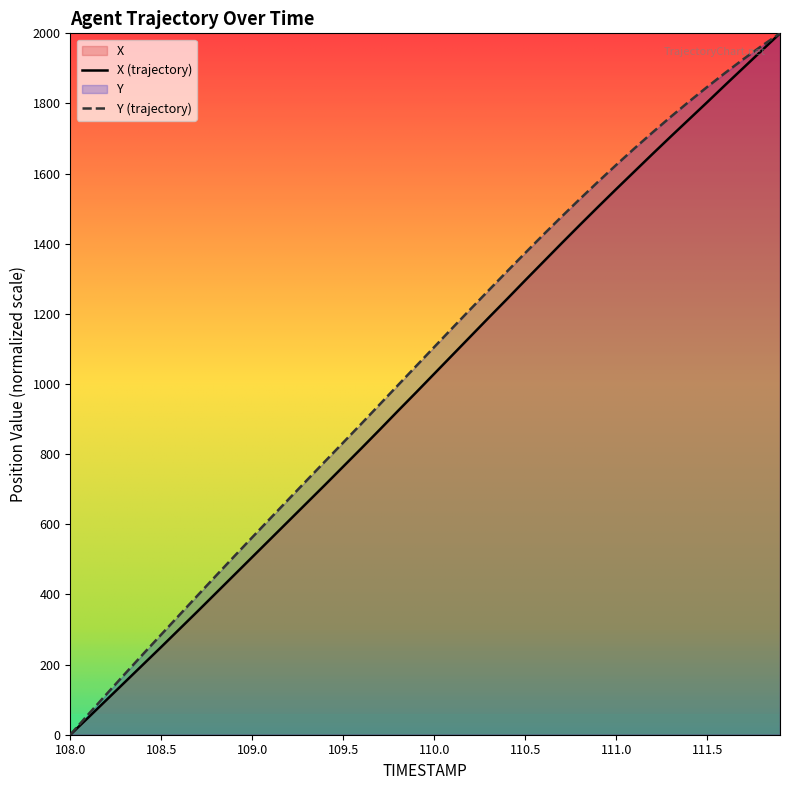

What is the average value of the Y series?

1057.2